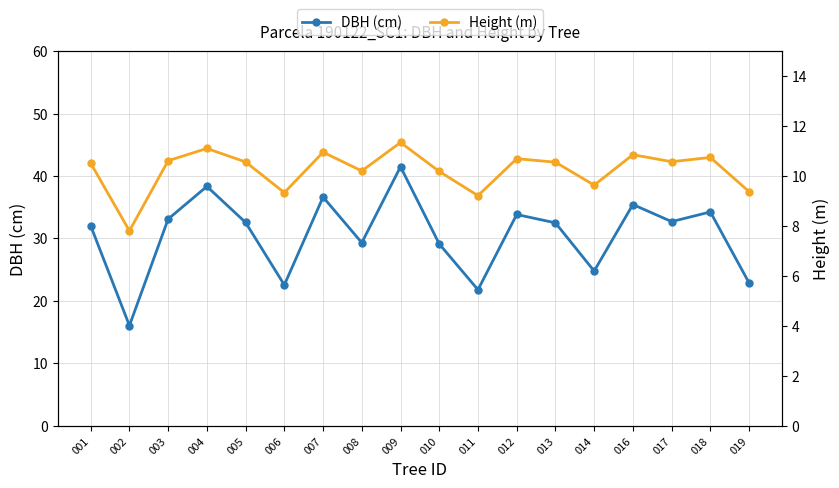

Reading right to left, what are all the values shown in this chart?

DBH (cm): 22.9	34.2	32.7	35.4	24.8	32.5	33.8	21.8	29.1	41.5	29.3	36.6	22.5	32.5	38.3	33.1	16.0	32.0
Height (m): 9.4	10.7	10.6	10.8	9.6	10.6	10.7	9.2	10.2	11.3	10.2	10.9	9.3	10.6	11.1	10.6	7.8	10.5